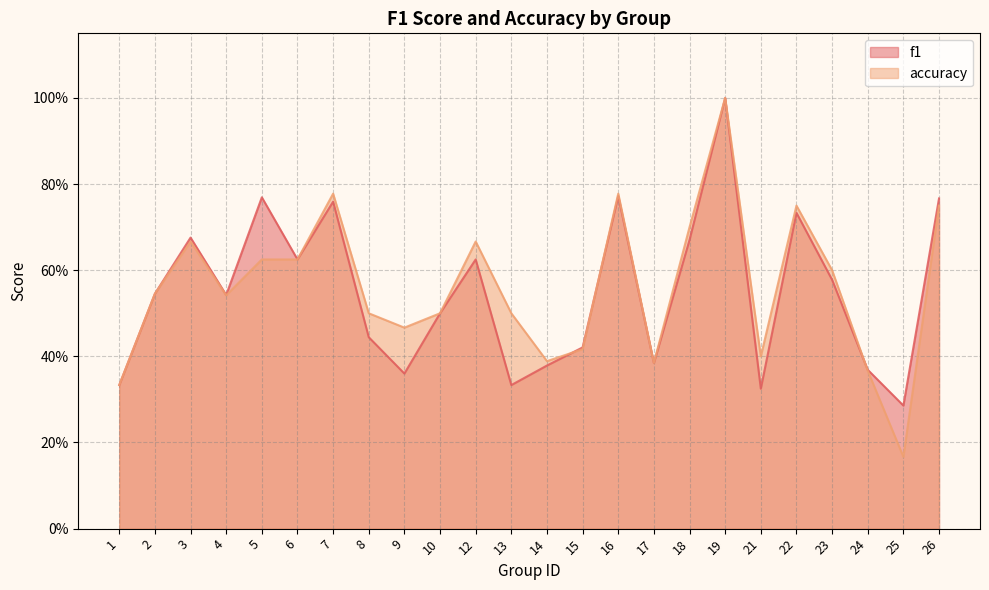

True or false: f1 has more than 1 interior local peaks.

True